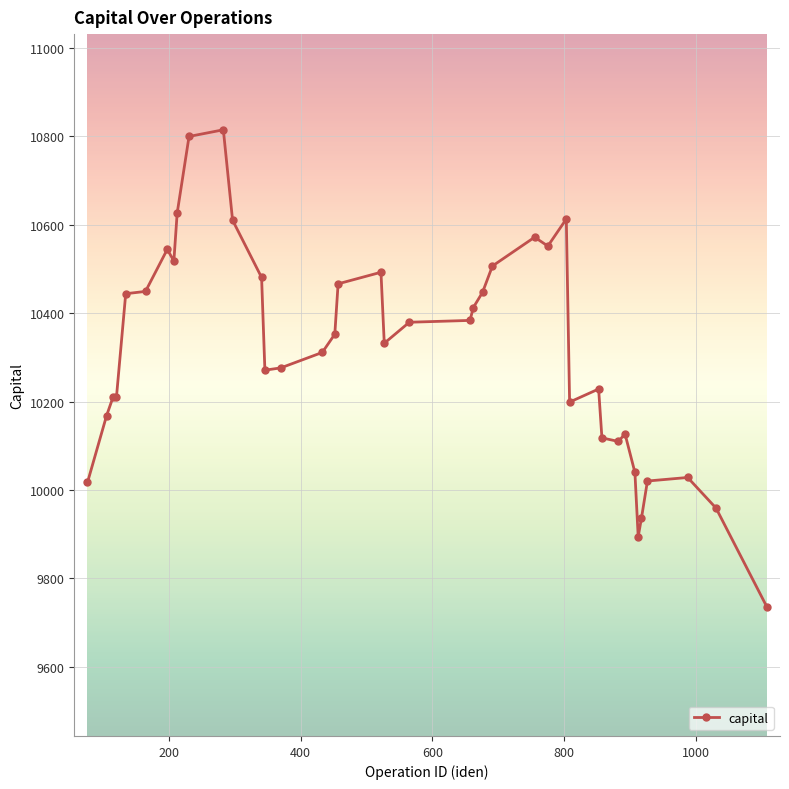

True or false: the data has more than 1 interior local peaks.

True